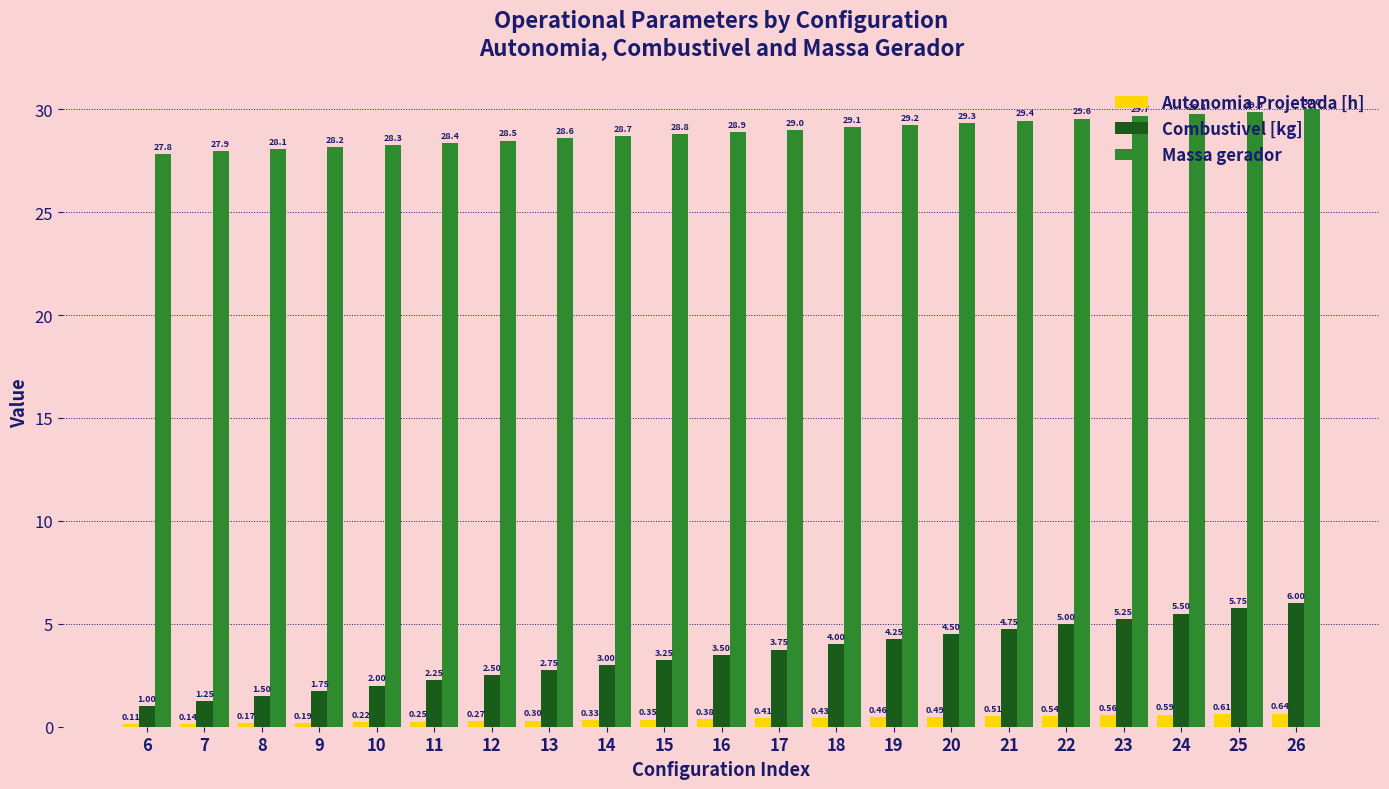

How many distinct data groups are displayed?

3